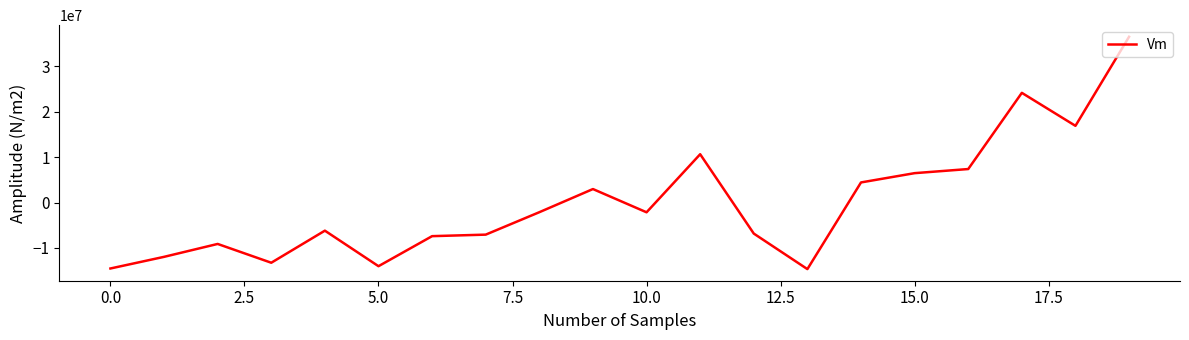

How many series are shown in this chart?

1